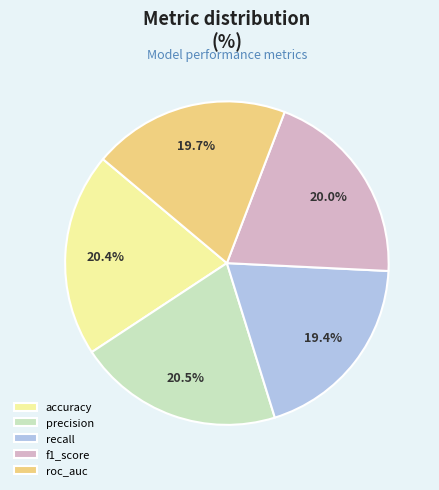

The recall slice represents 19% of the pie. True or false?

True